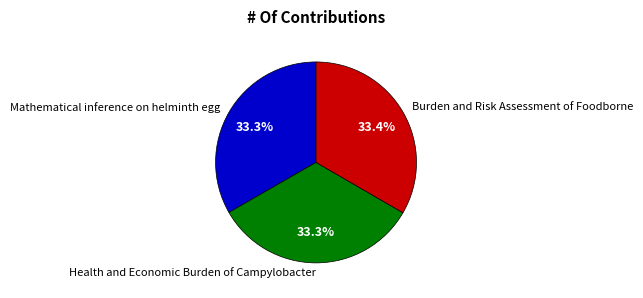

Is there a majority slice in this chart?

No